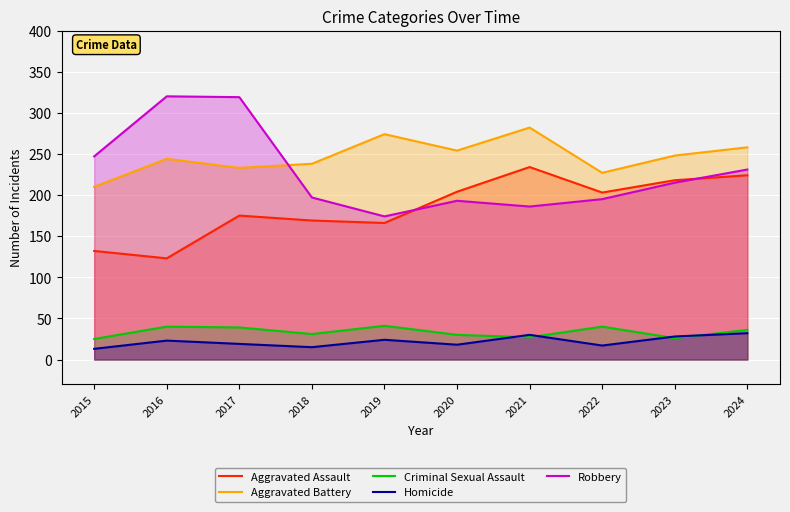

What is the average value of the Aggravated Assault series?

185